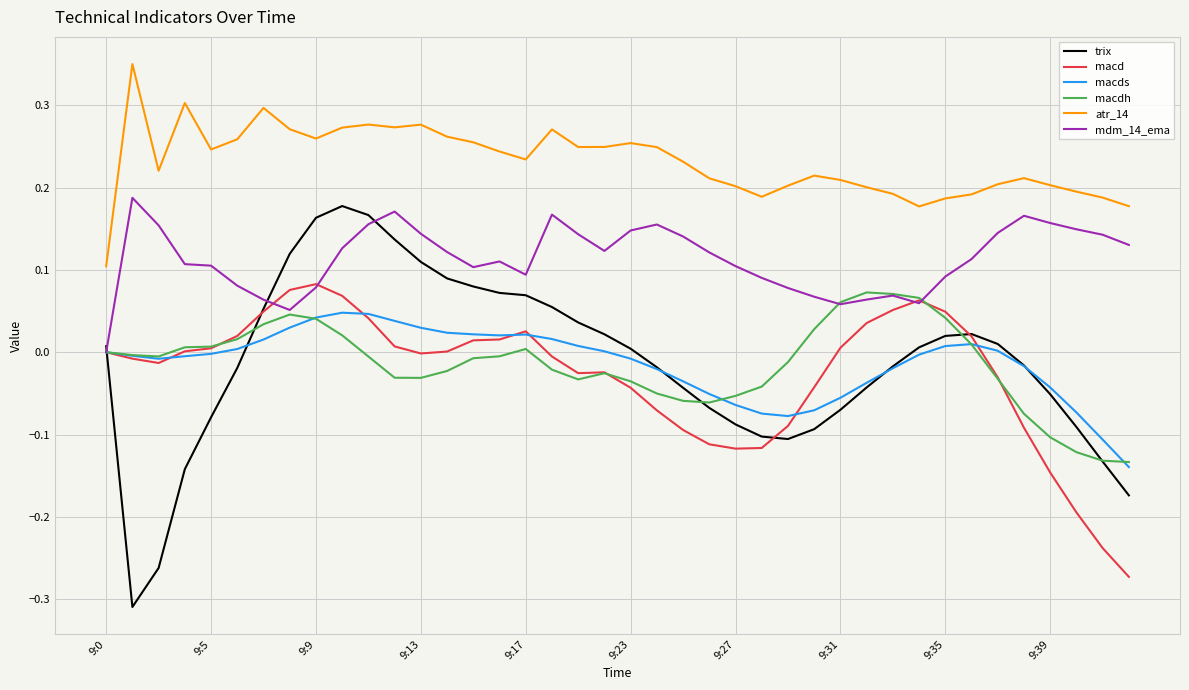

Which series has the largest total across all categories?

atr_14